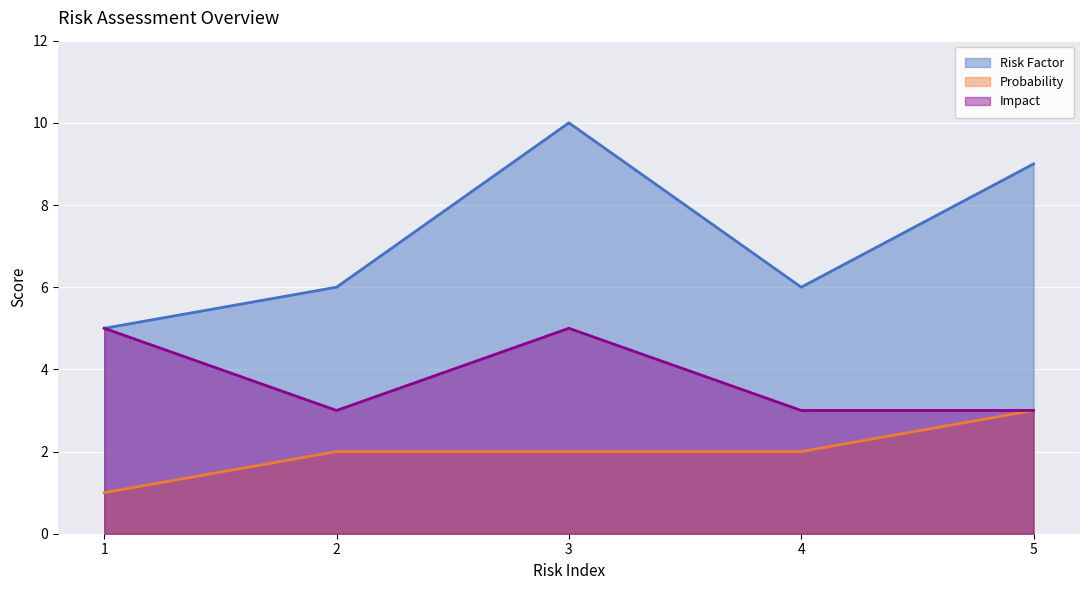

What are all the series names shown in the legend?

Risk Factor (line), Probability (line), Impact (line)